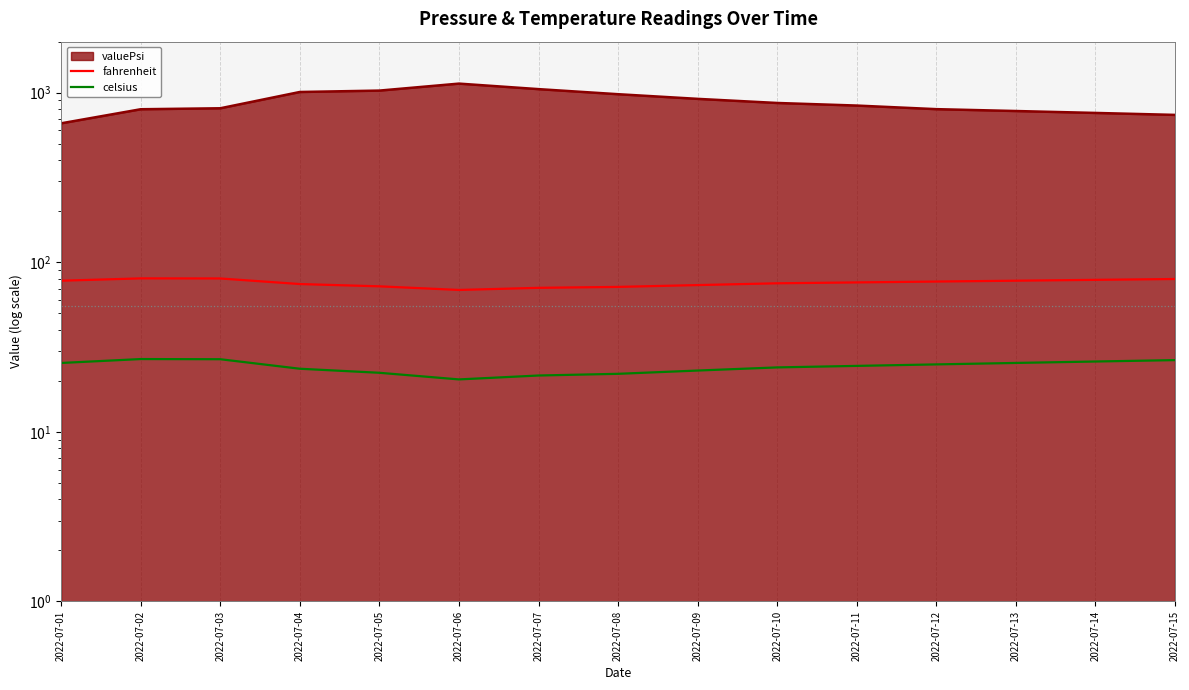

What is the difference between the maximum and minimum values in the fahrenheit series?

11.7